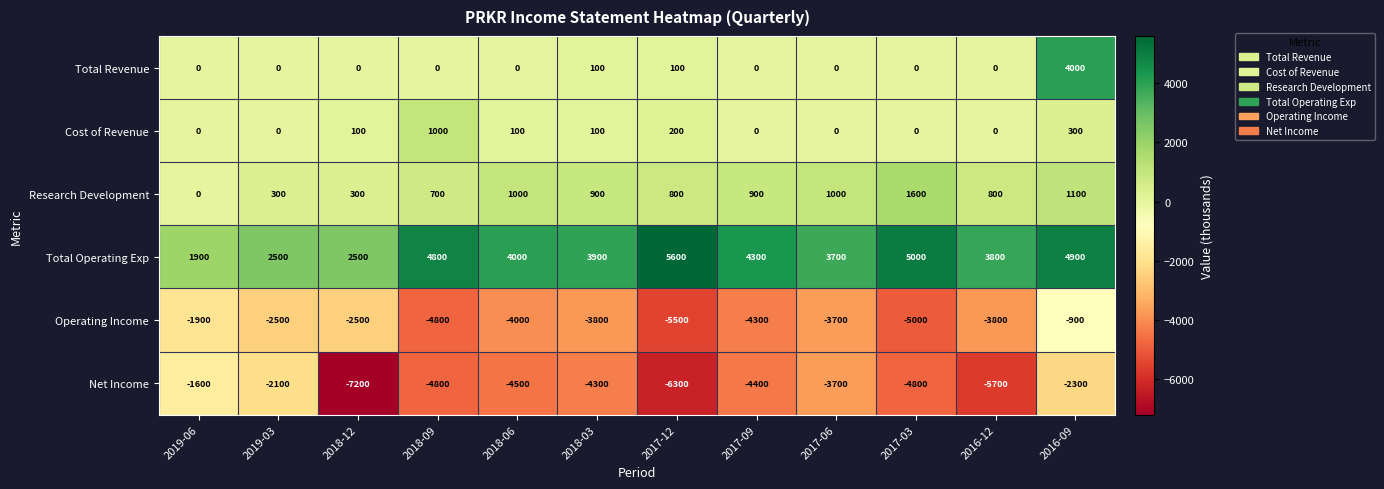

Which series has the widest spread of values?

Net Income